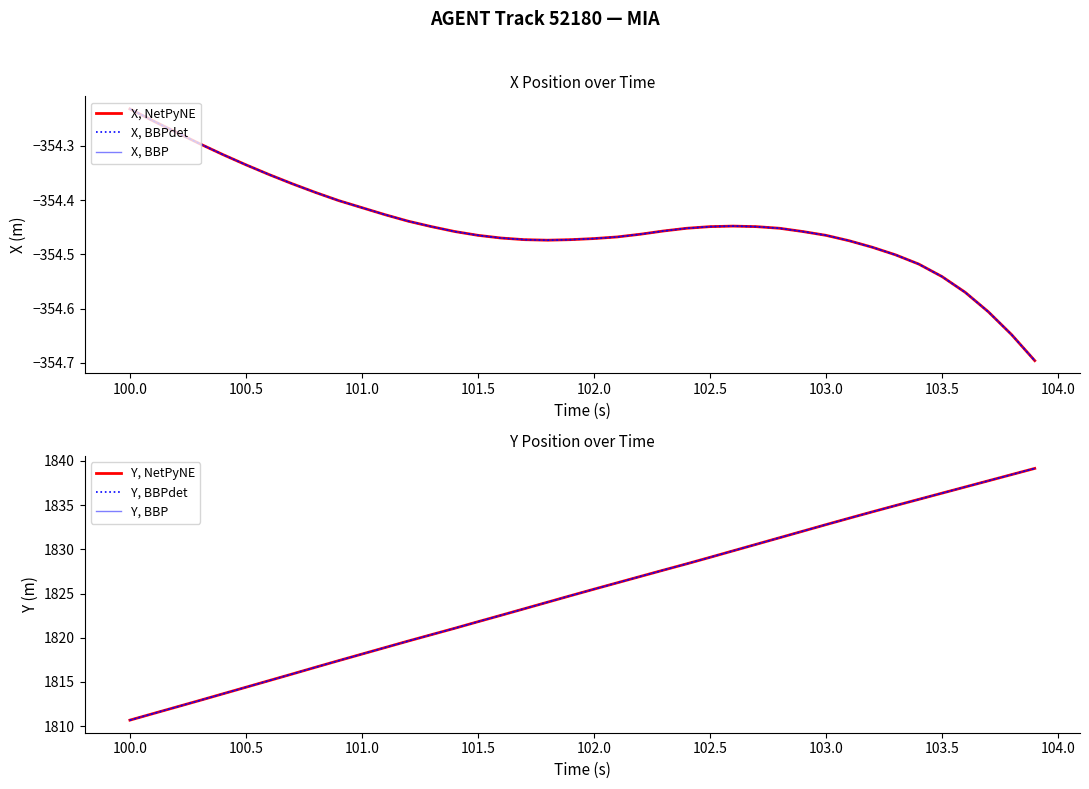

True or false: Y, NetPyNE has more than 2 points higher than both neighbors.

False